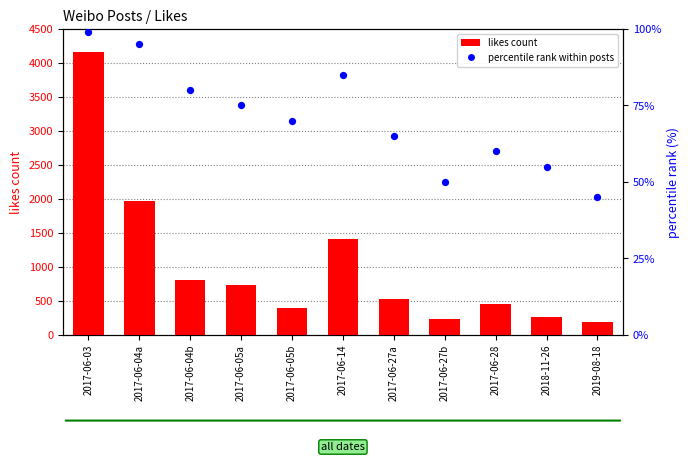

What is the total value across all series at 2017-06-05b?

461